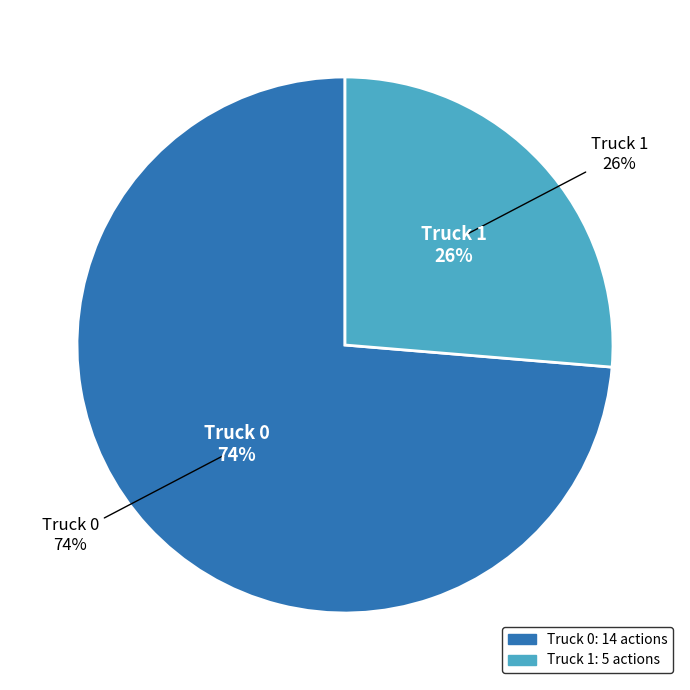

To the nearest percent, what is the combined percentage of Truck 1 and Truck 0?

100%